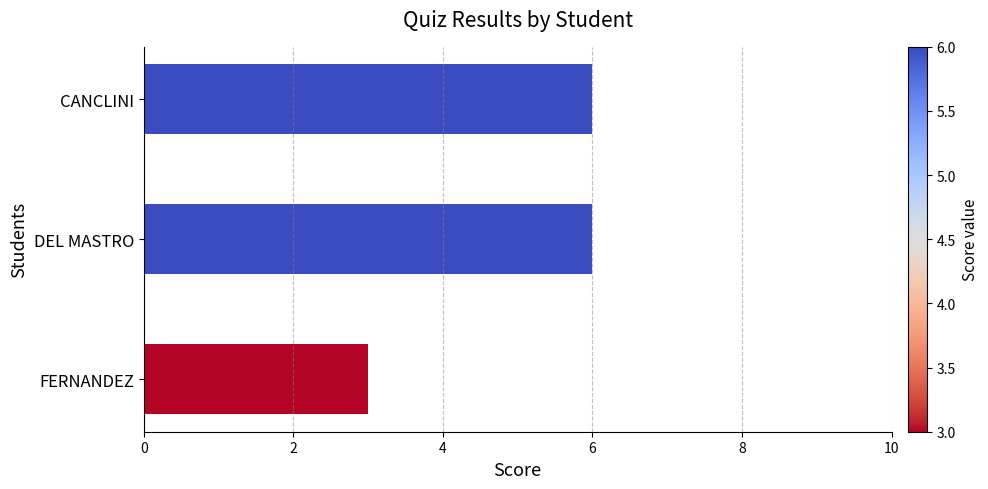

True or false: the data shows 3 at FERNANDEZ.

True